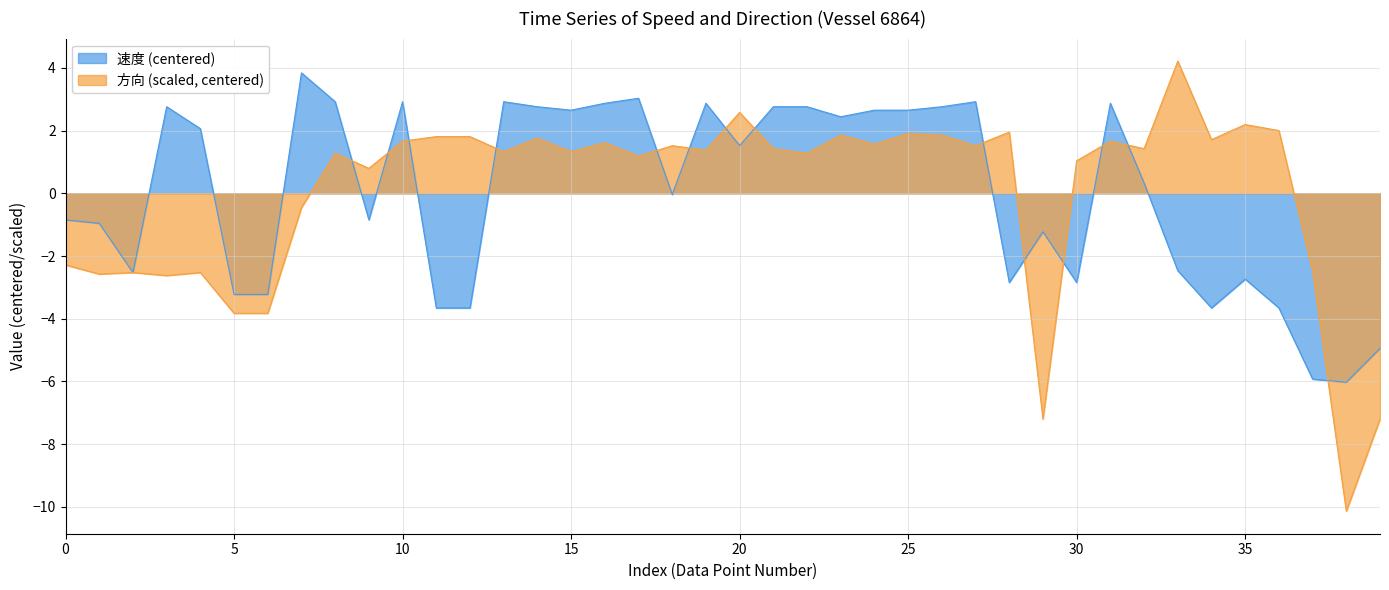

Count the number of data series in this chart.

2